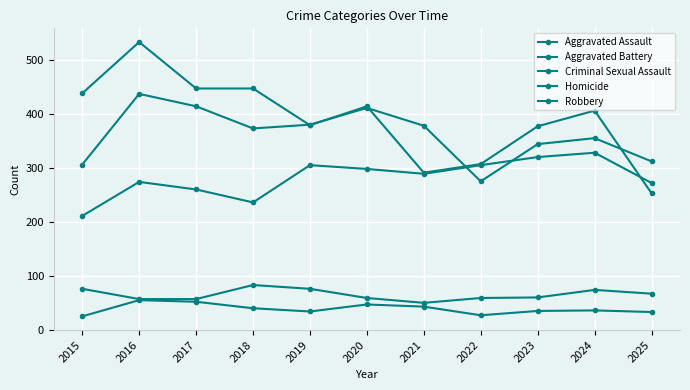

How many categories are shown in the chart?

11